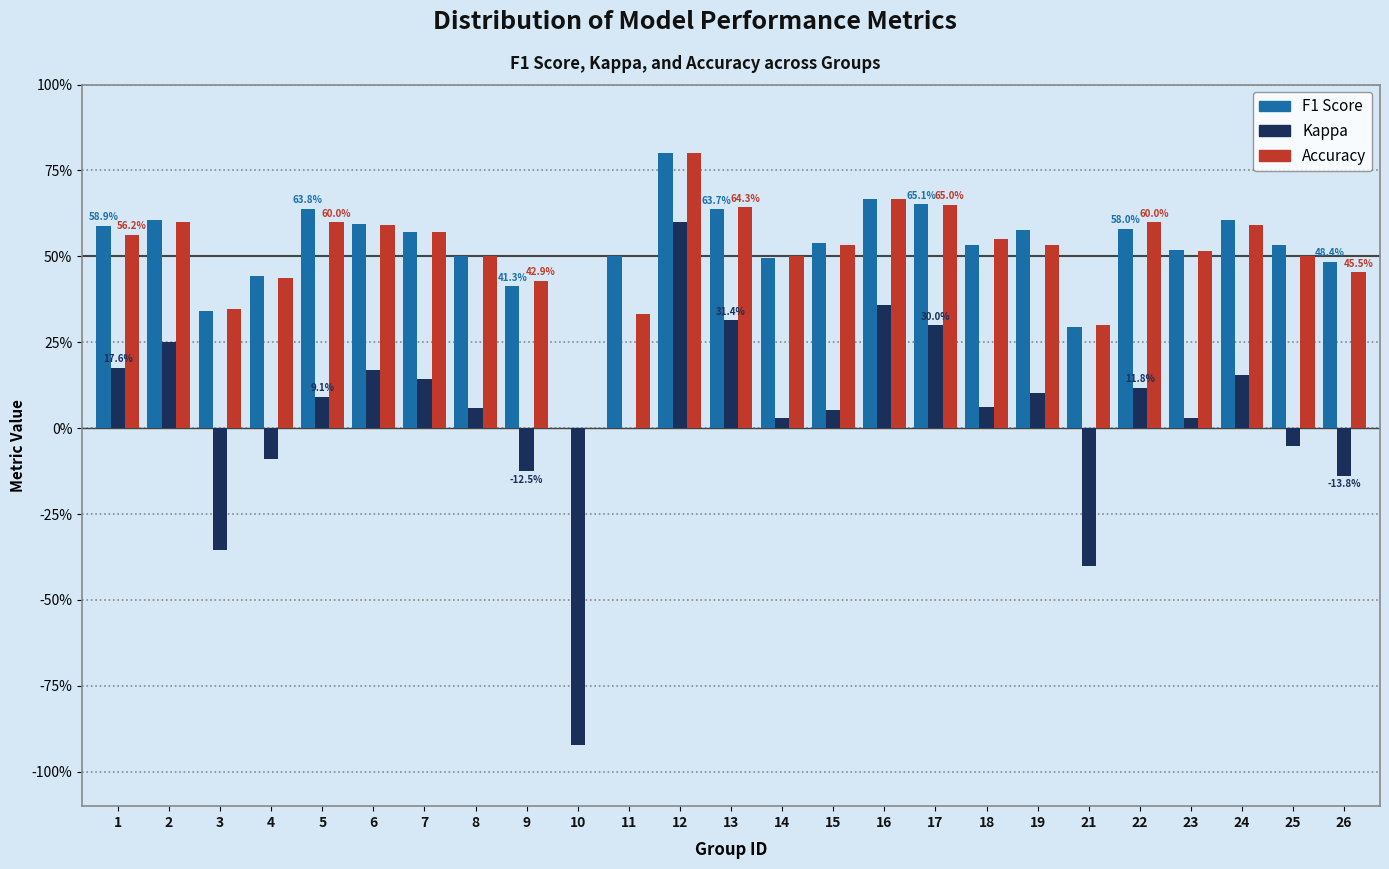

Does the chart contain stacked bars?

No